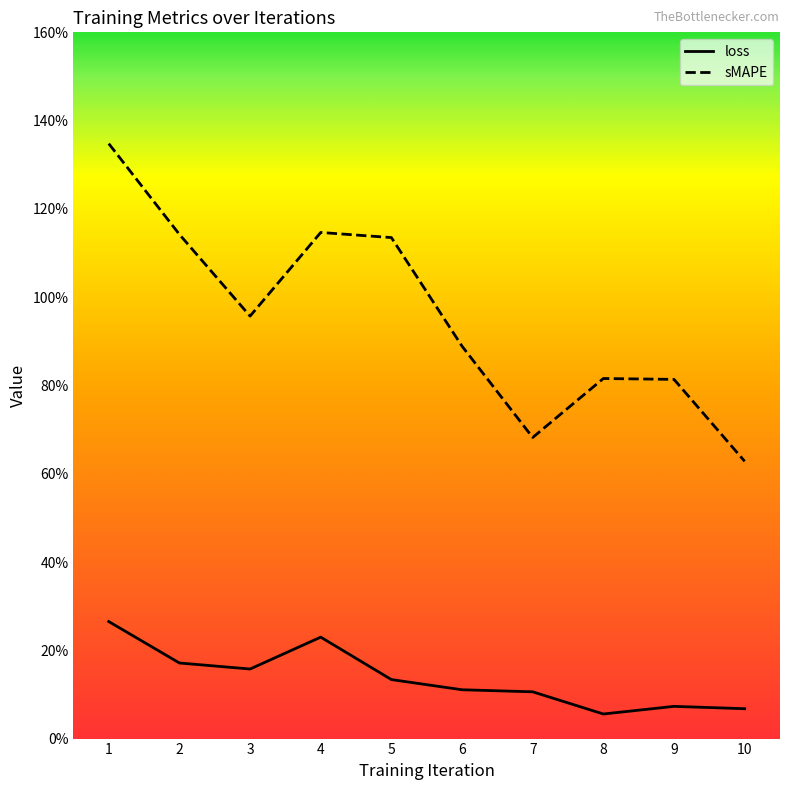

True or false: sMAPE has a value of 0.5 at 1.

False